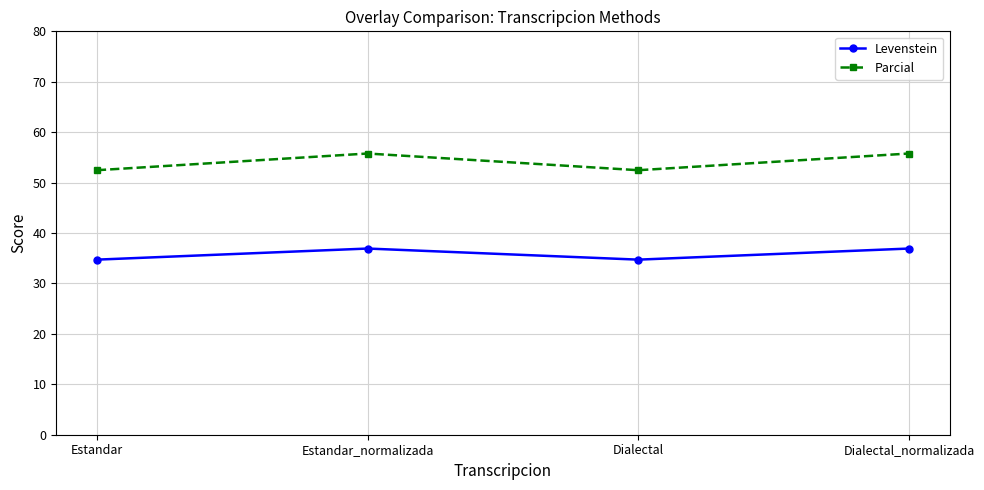

How many data points in Levenstein are above 36?

2